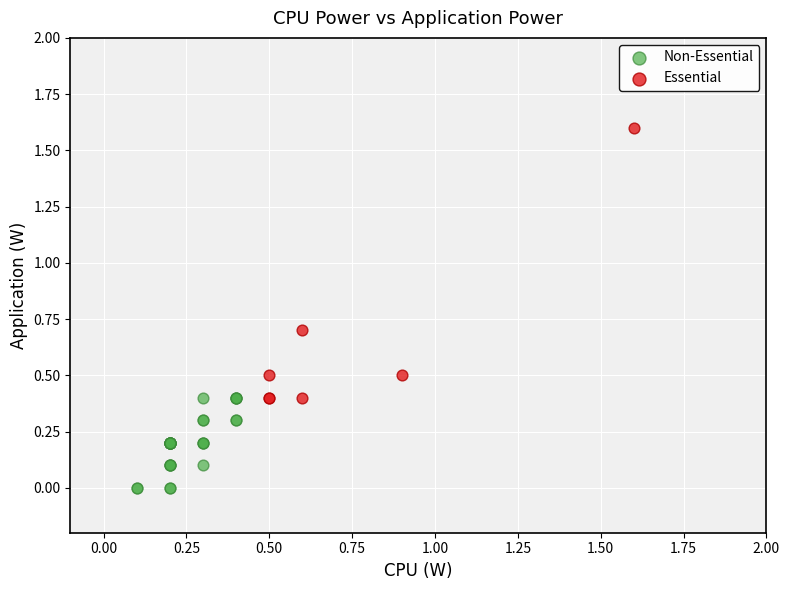

Which series reaches the minimum Y coordinate?

Non-Essential